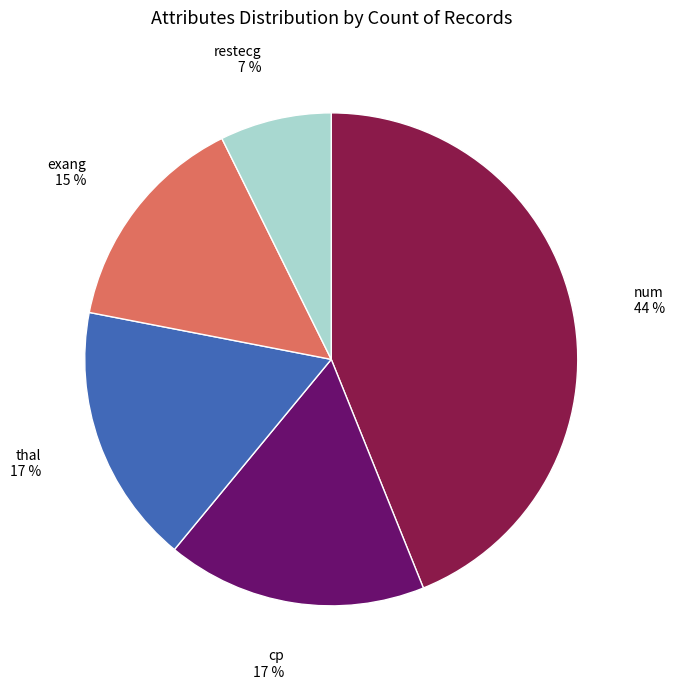

To the nearest percent, what percentage of the pie is num?

44%